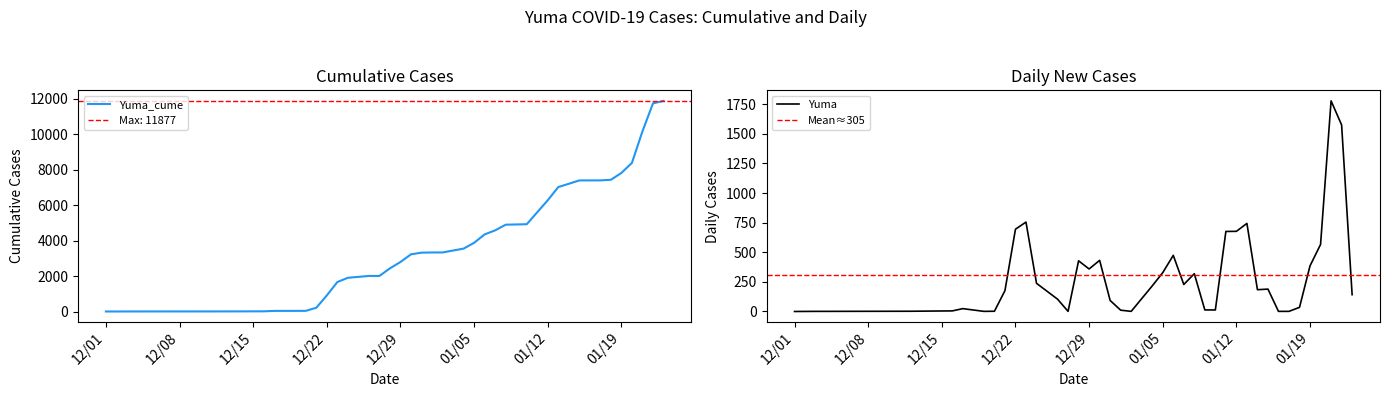

What is the difference between the Yuma_cume values at 2021-01-02 and 2020-12-31?

12